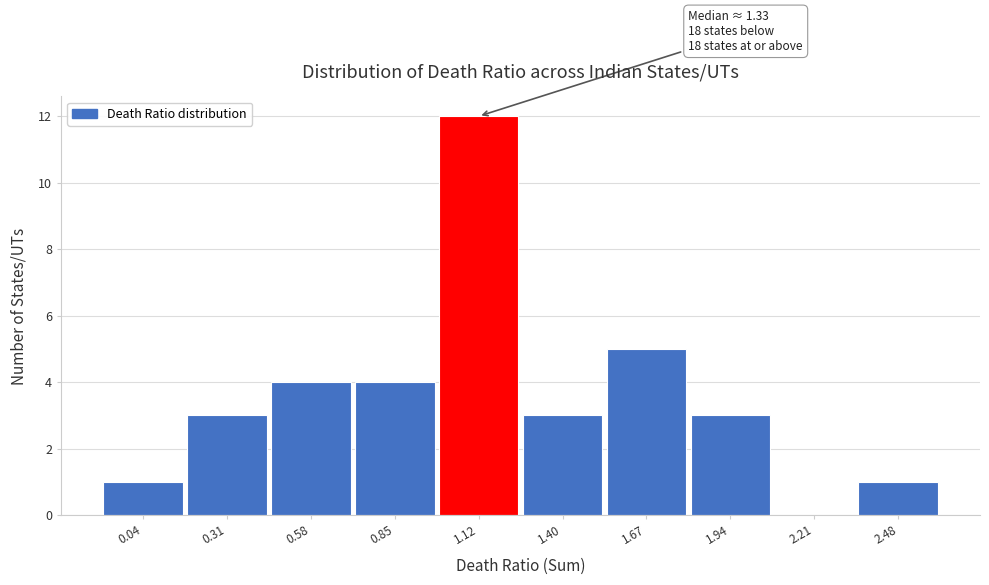

Reading left to right, extract all data points from this chart.

0.04=1	0.31=3	0.58=4	0.85=4	1.12=12	1.40=3	1.67=5	1.94=3	2.21=0	2.48=1